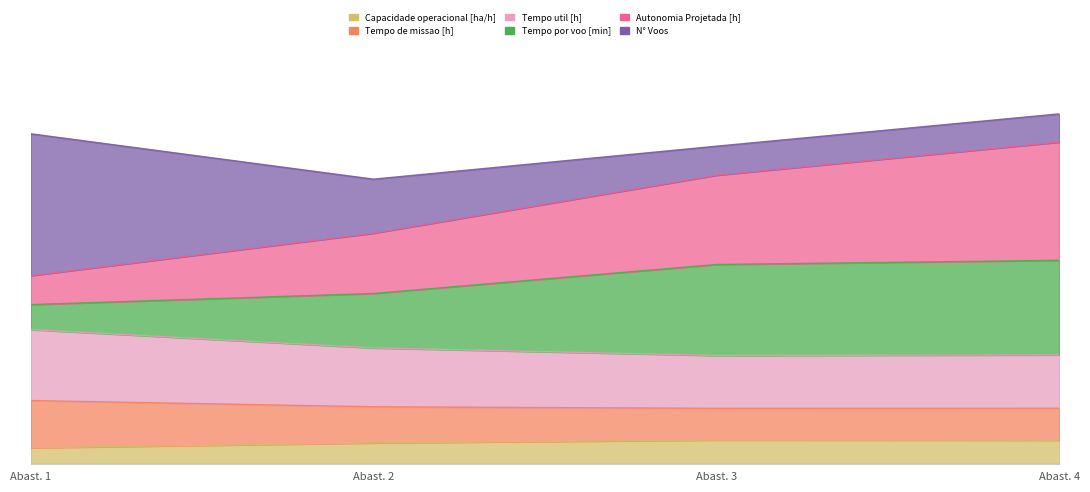

Is it true that Tempo de missao [h] equals 3.6 at 2?

False